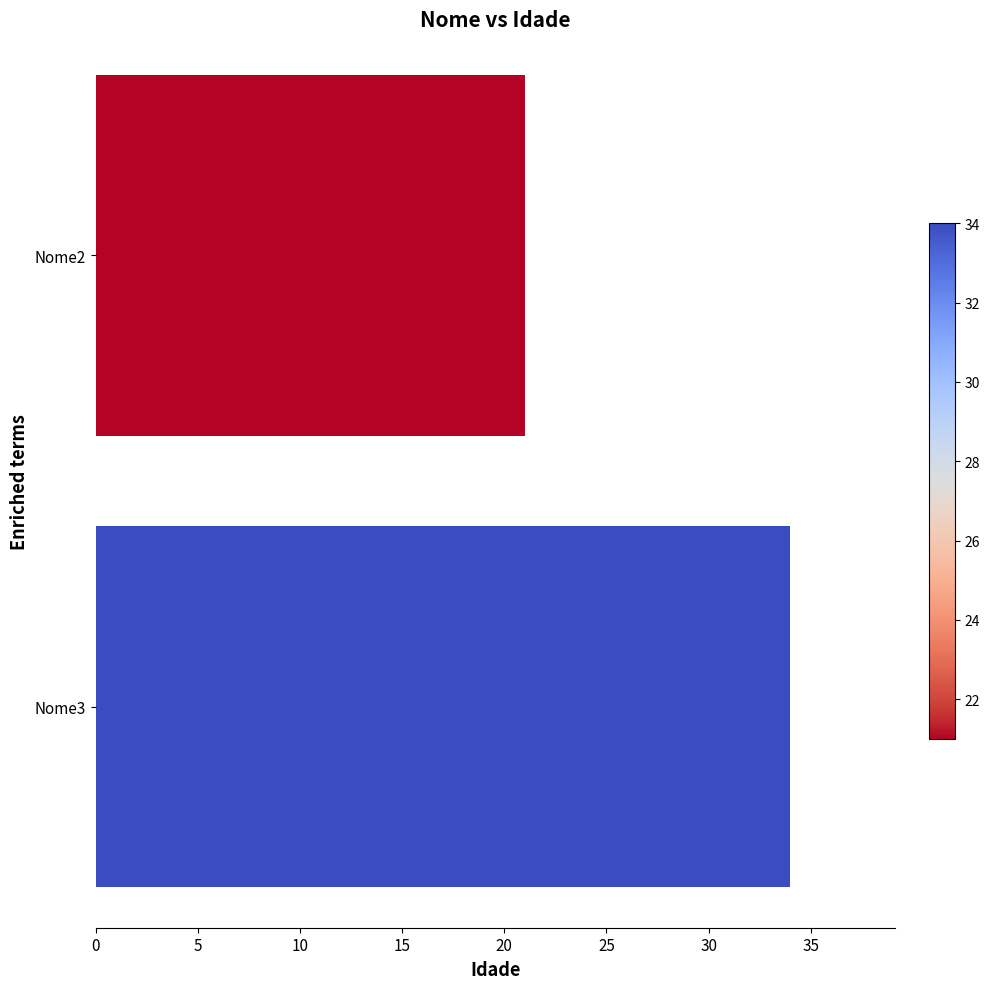

The value at Nome2 is 30. True or false?

False